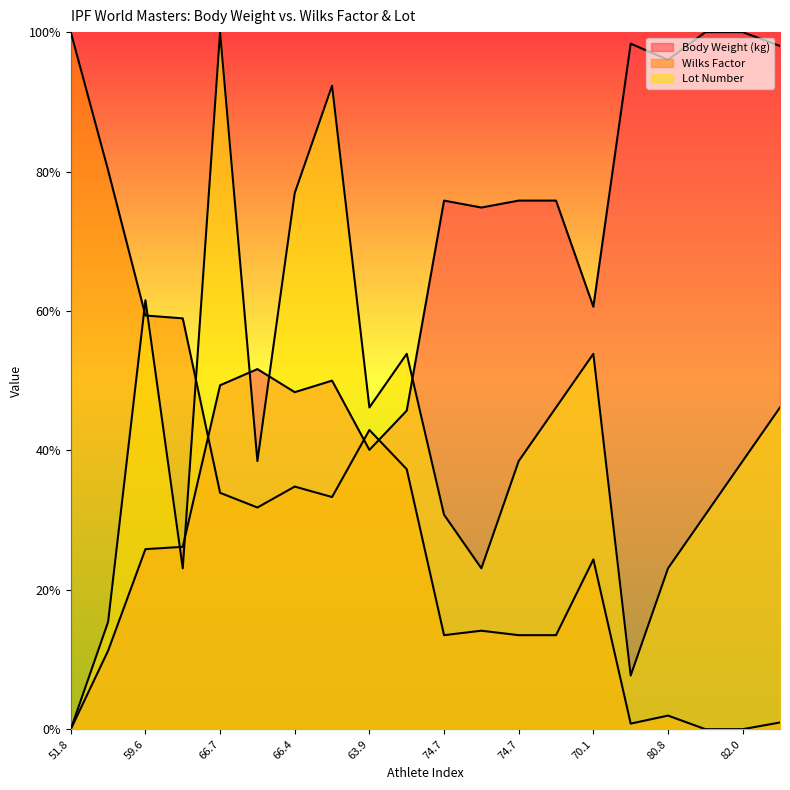

What is the sum of the Lot Number values at 81.5 and 59.6?

0.7